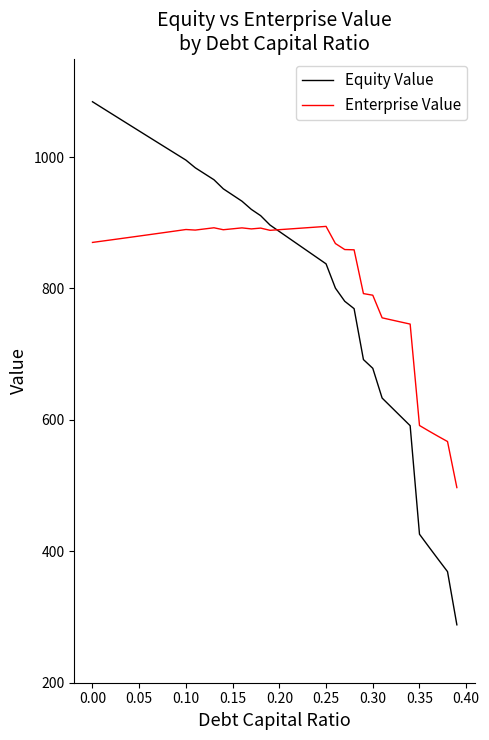

Rank the series by their maximum value, from highest to lowest.

Equity Value, Enterprise Value